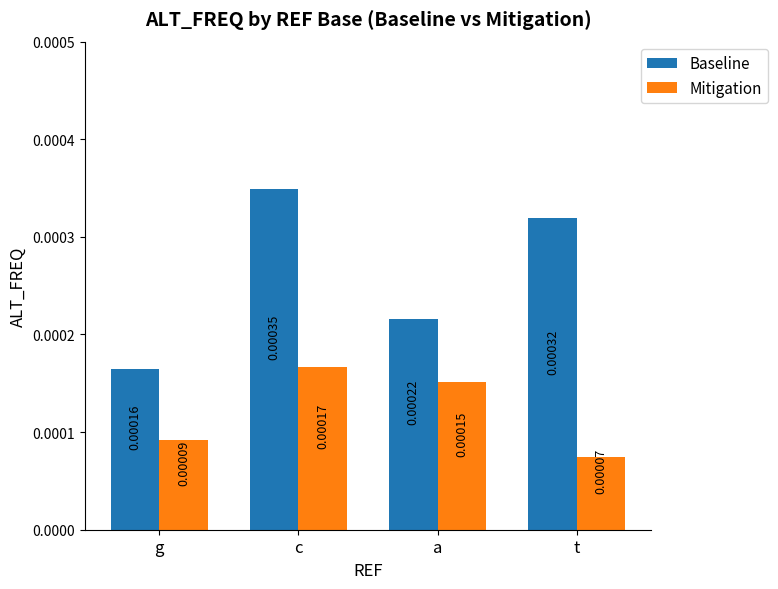

Count the Baseline values in the range 0 to 1.

4